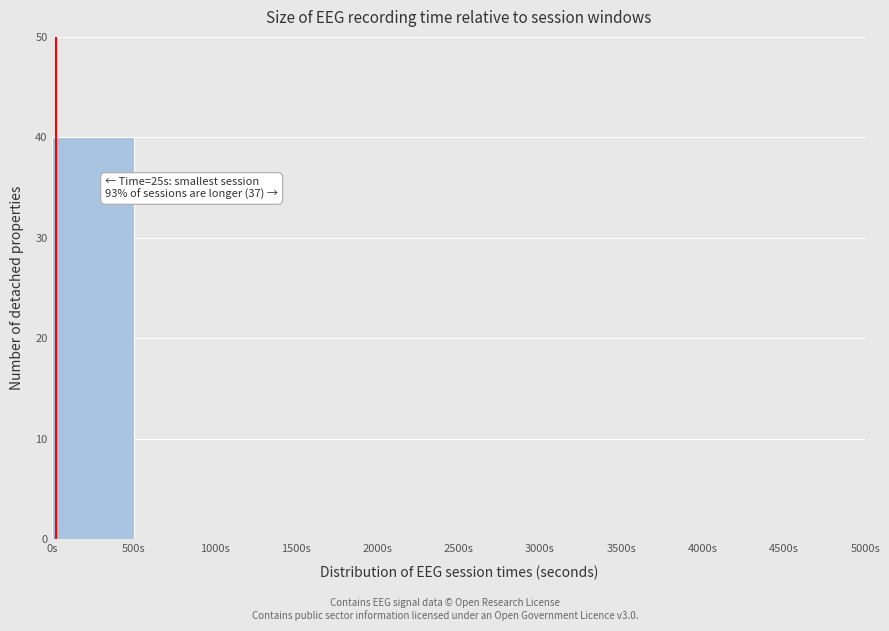

Over which range of the x-axis is the bar tallest?

0 to 500